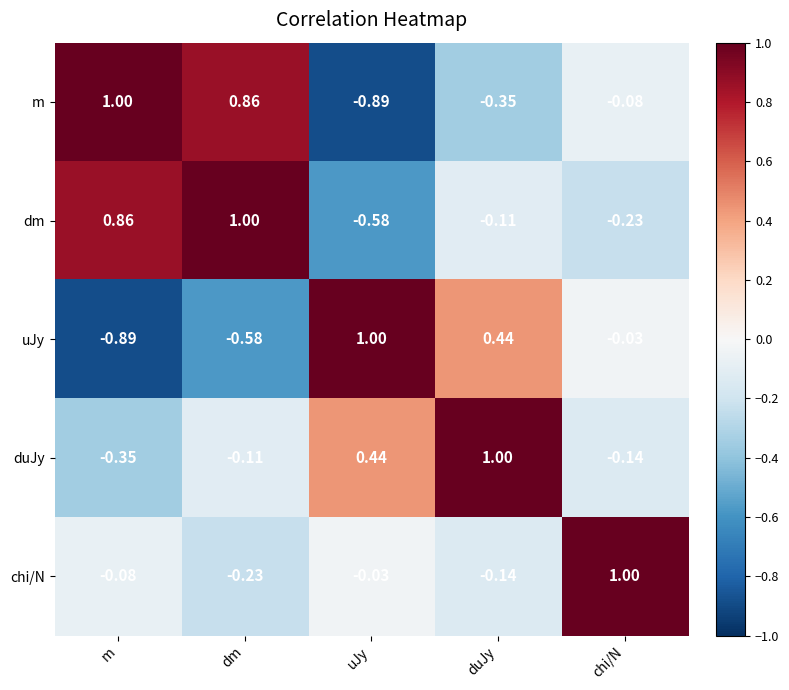

Which category has the lowest value in the m series?

uJy